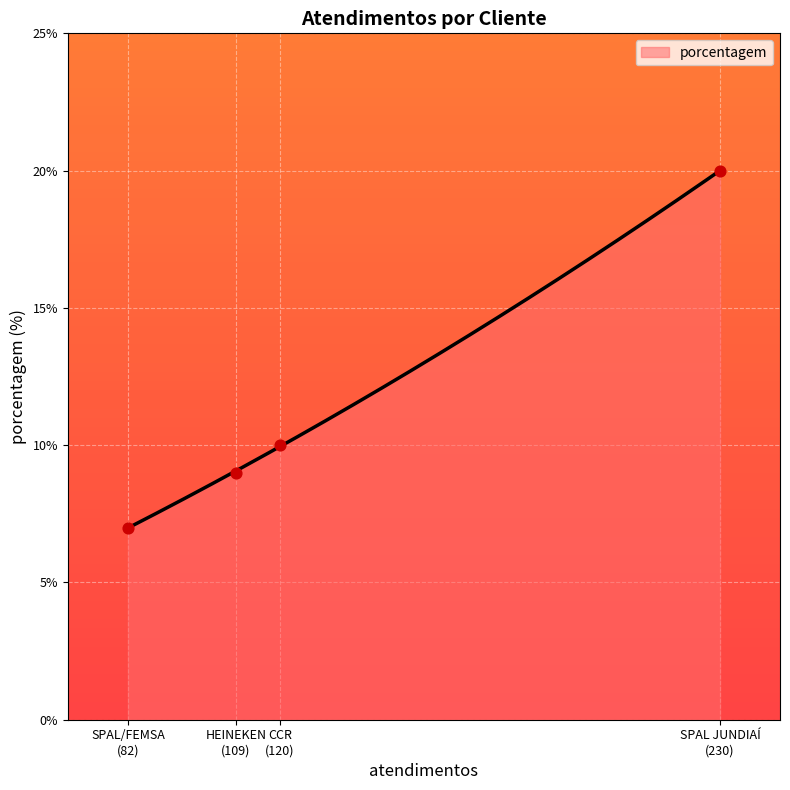

Approximately how many times larger is the value at HEINEKEN compared to CCR?

0.9